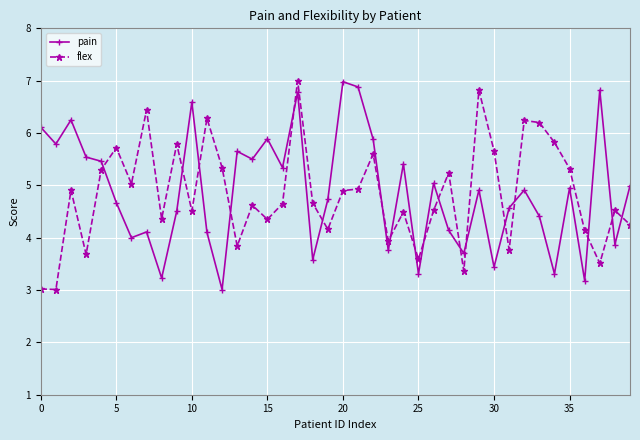

True or false: flex has more than 1 points higher than both neighbors.

True